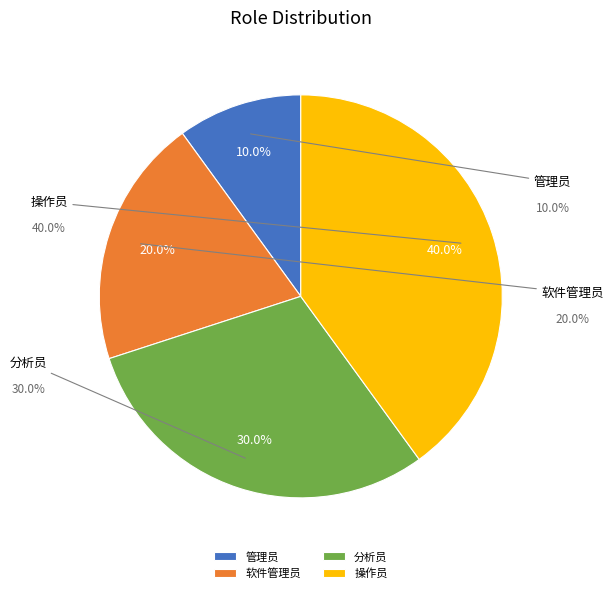

To the nearest percent, what is the difference between the largest and smallest slice percentages?

30%